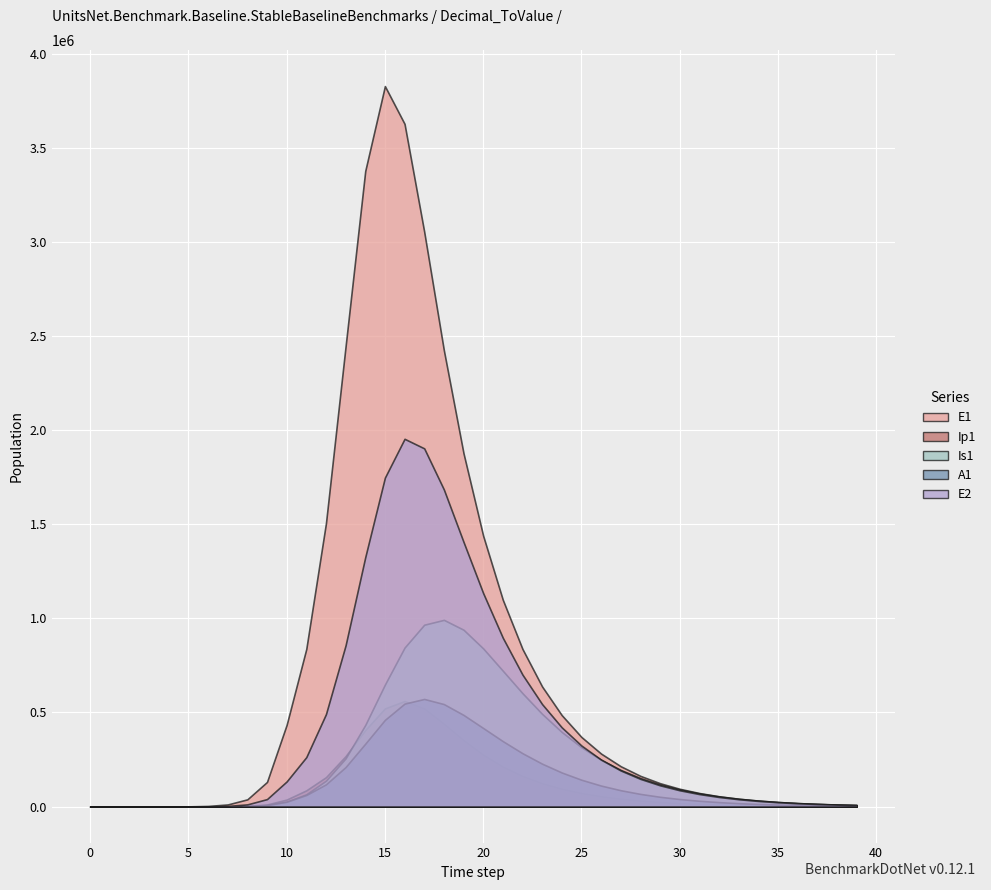

Count the number of categories in the chart.

40